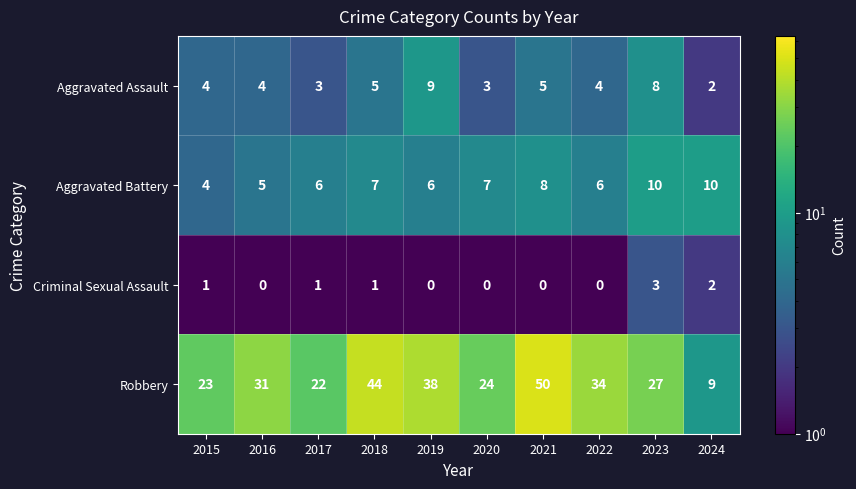

What value does the Aggravated Battery series have at 2020?

7